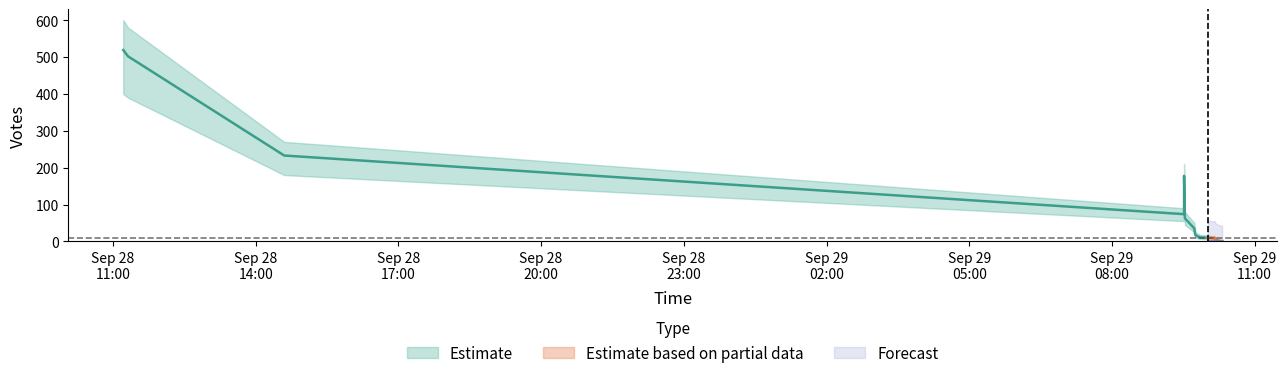

At which category is the sum across all series the highest?

2019-09-28 11:13